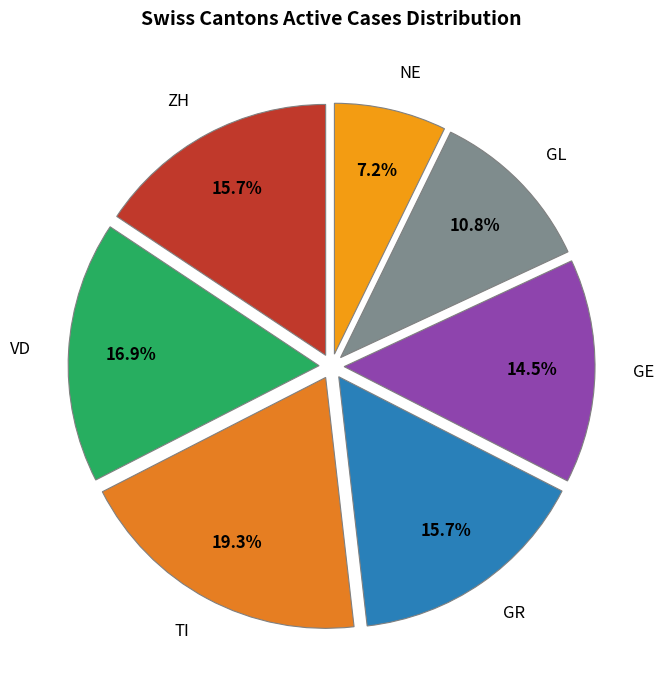

Which category has the smallest portion of the pie?

NE